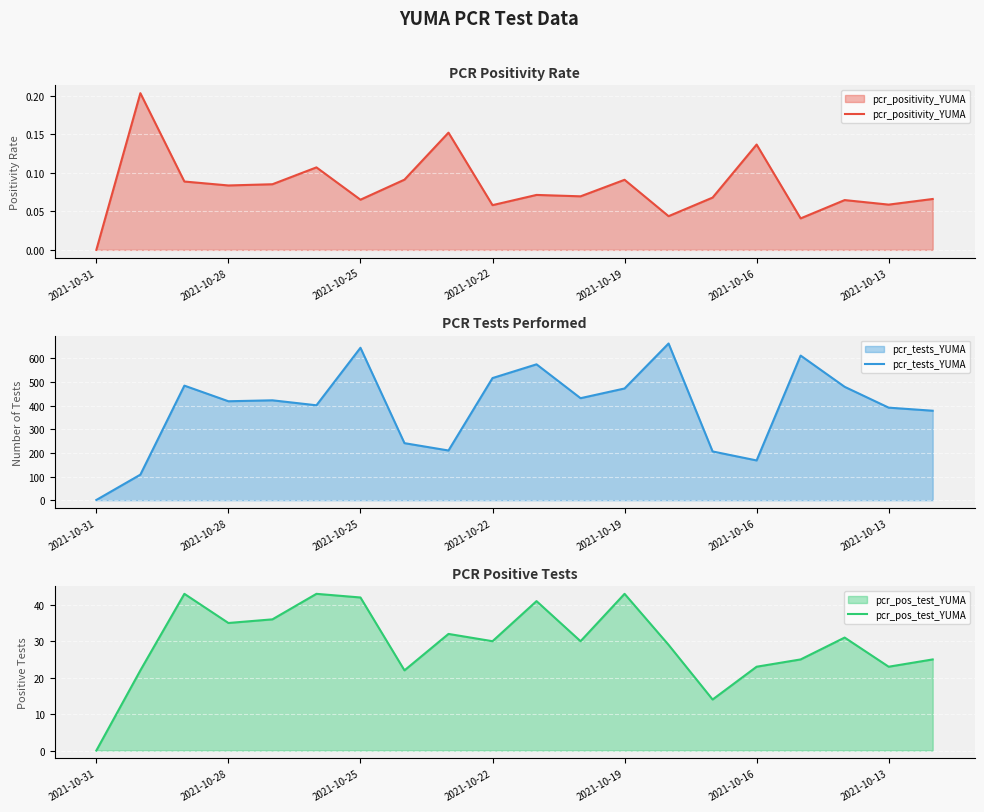

At which category does the chart reach its minimum across all series?

2021-10-31